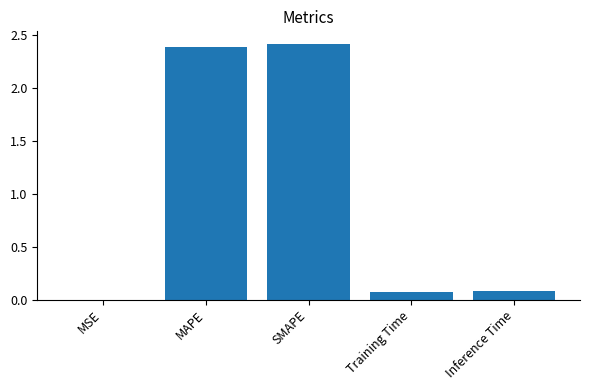

What is the sum of all values?

4.9